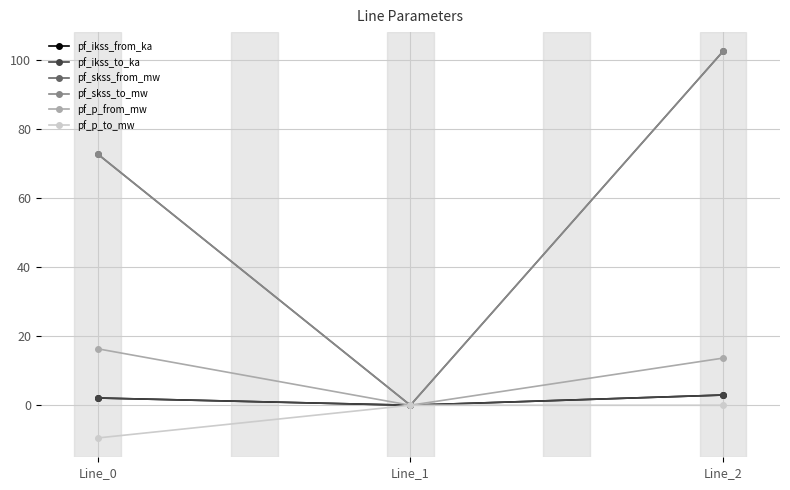

Is this an area chart (filled region under the line)?

No